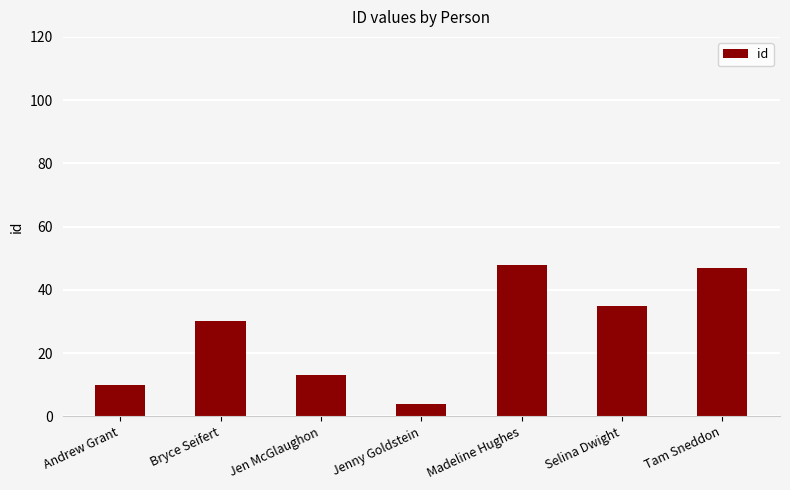

Between Bryce Seifert and Jen McGlaughon, which is larger?

Bryce Seifert